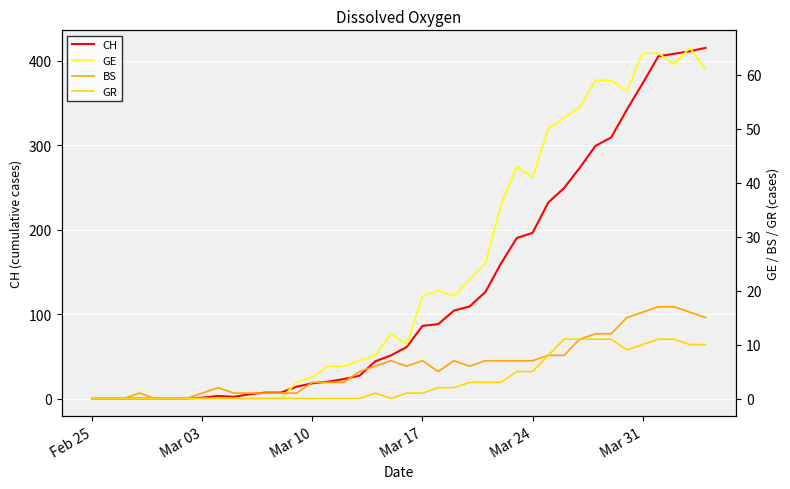

What is the highest value of the CH series?

415